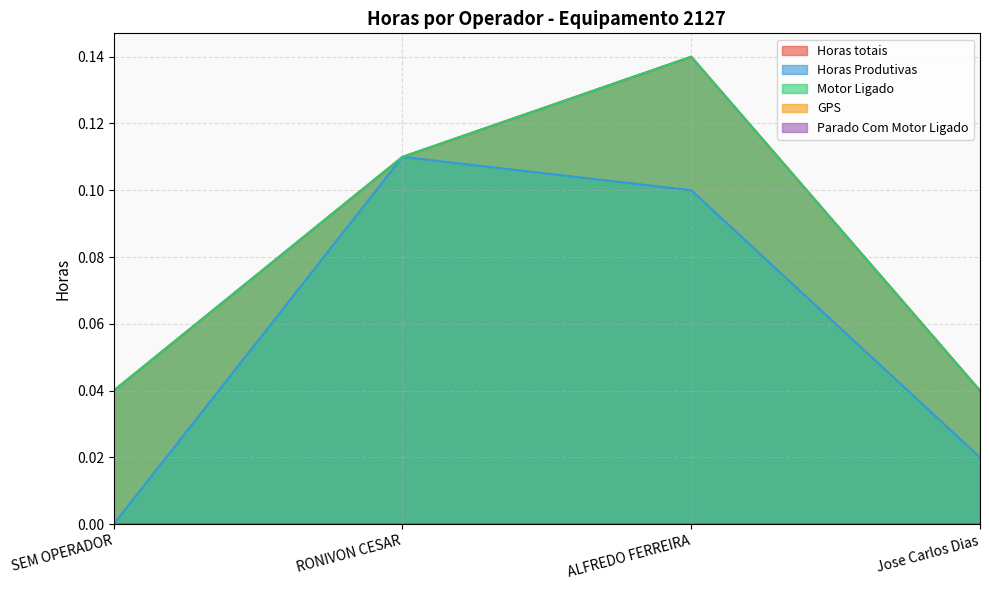

Does the chart display data point markers on the line(s)?

No